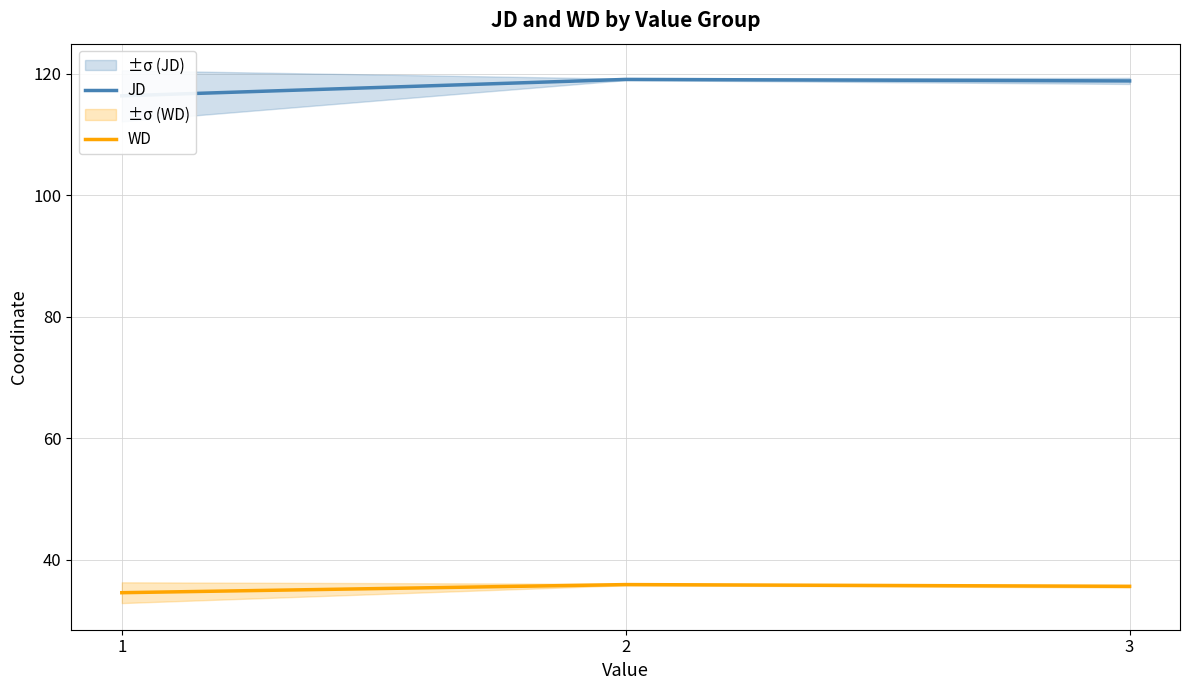

What is the total value across all series at 1?

150.9